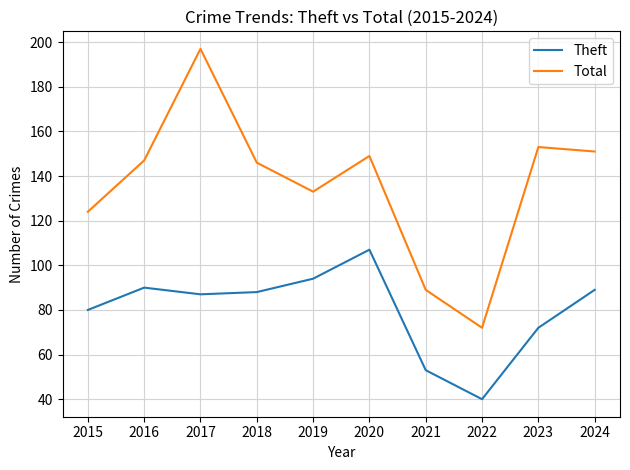

At which label does Theft first exceed 88?

2016